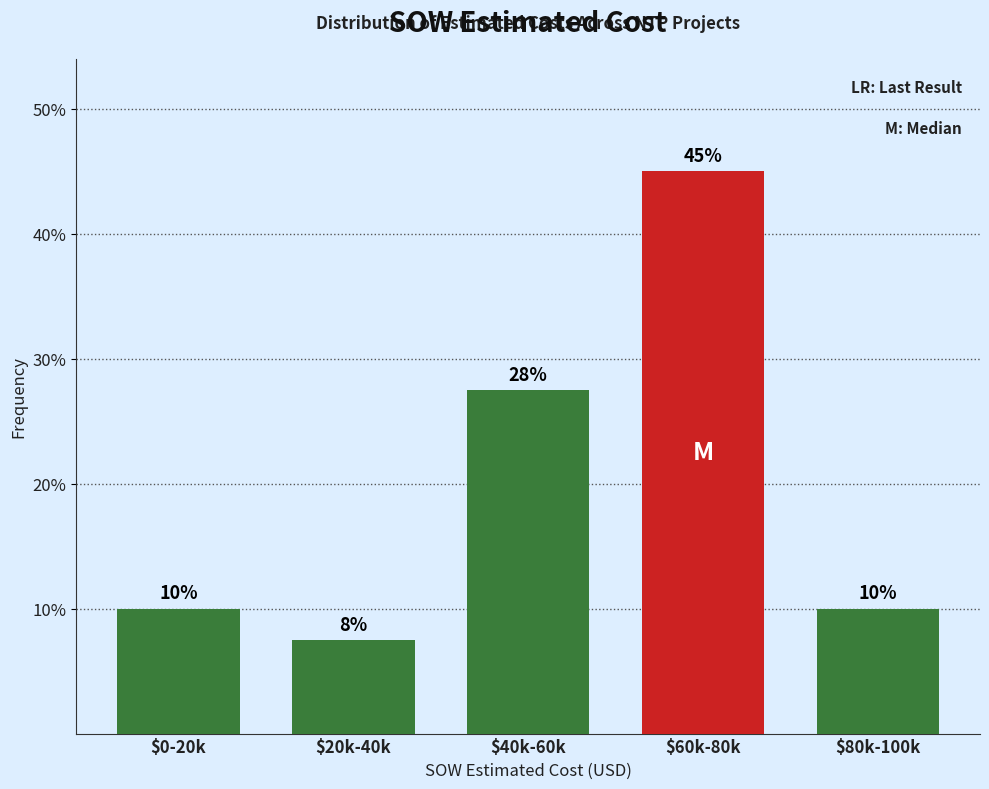

At which category does the chart reach its minimum across all series?

$20k-40k